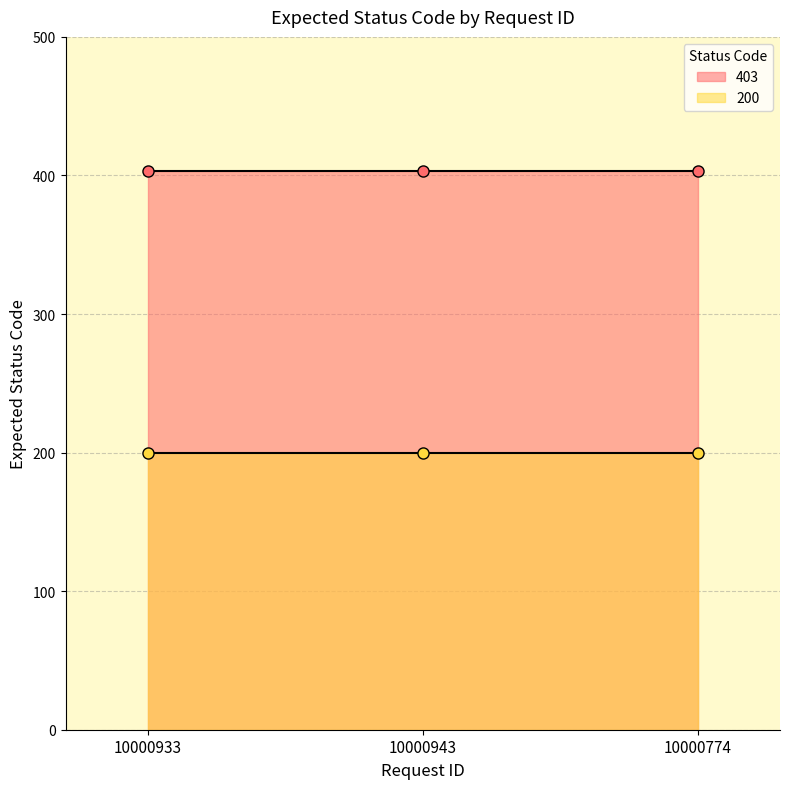

Which series has the largest range (max minus min)?

403